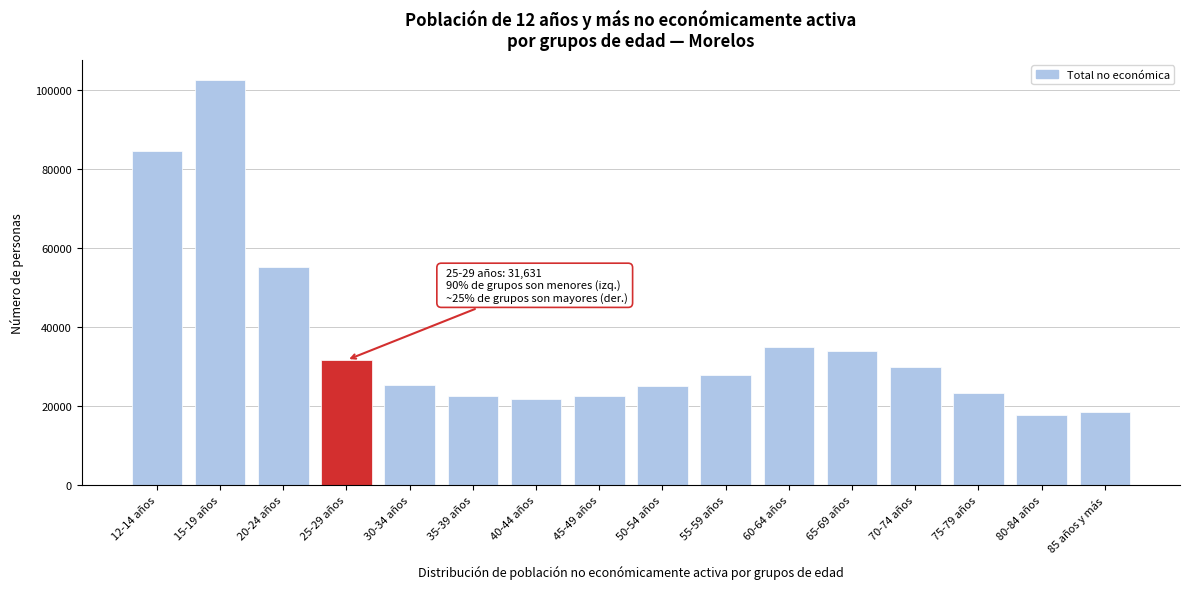

What is the label of the 8th bar from the left?

45-49 años